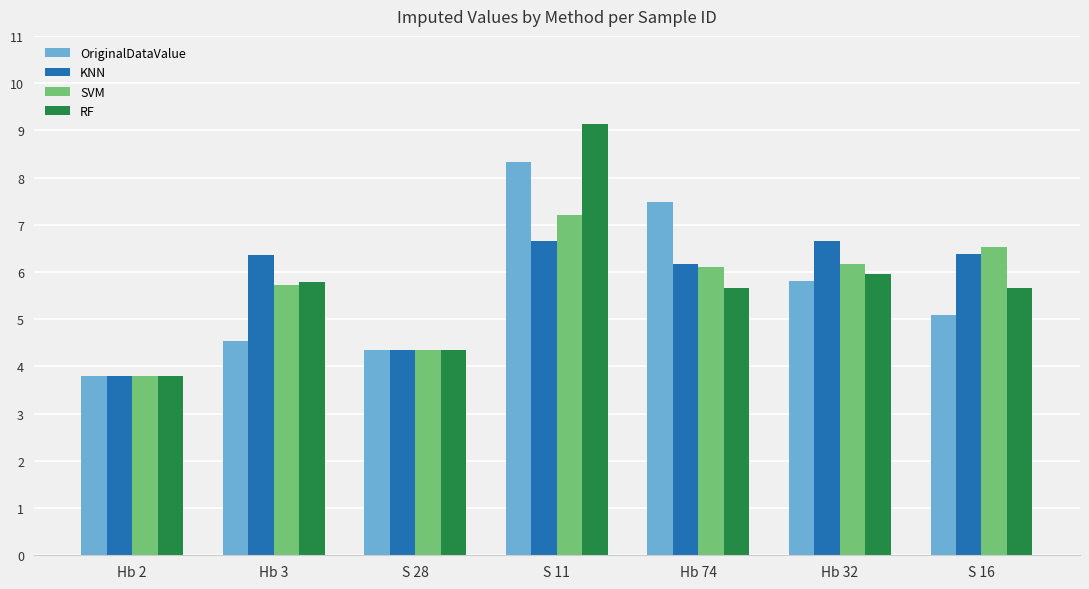

Is it true that OriginalDataValue equals 12.1 at Hb 74?

False